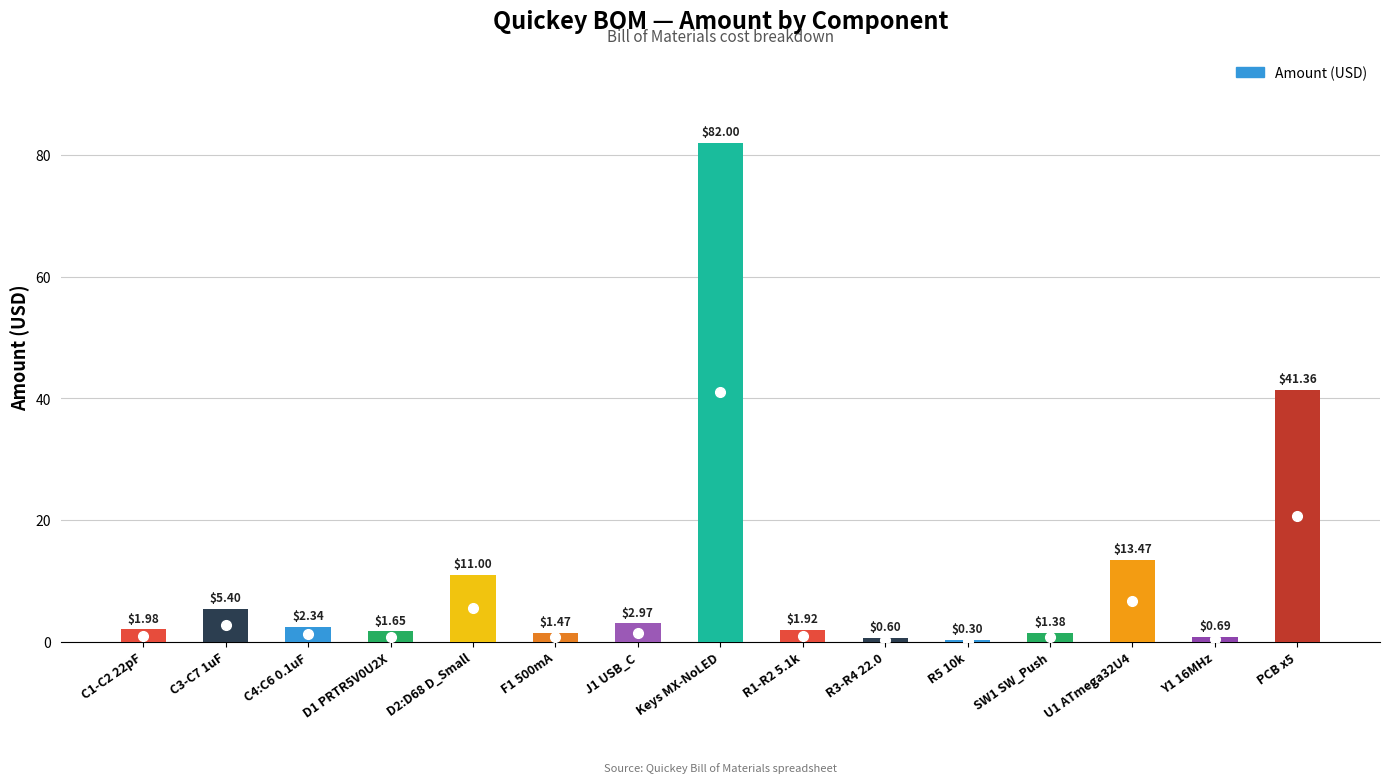

What is the sum of all values?

168.5